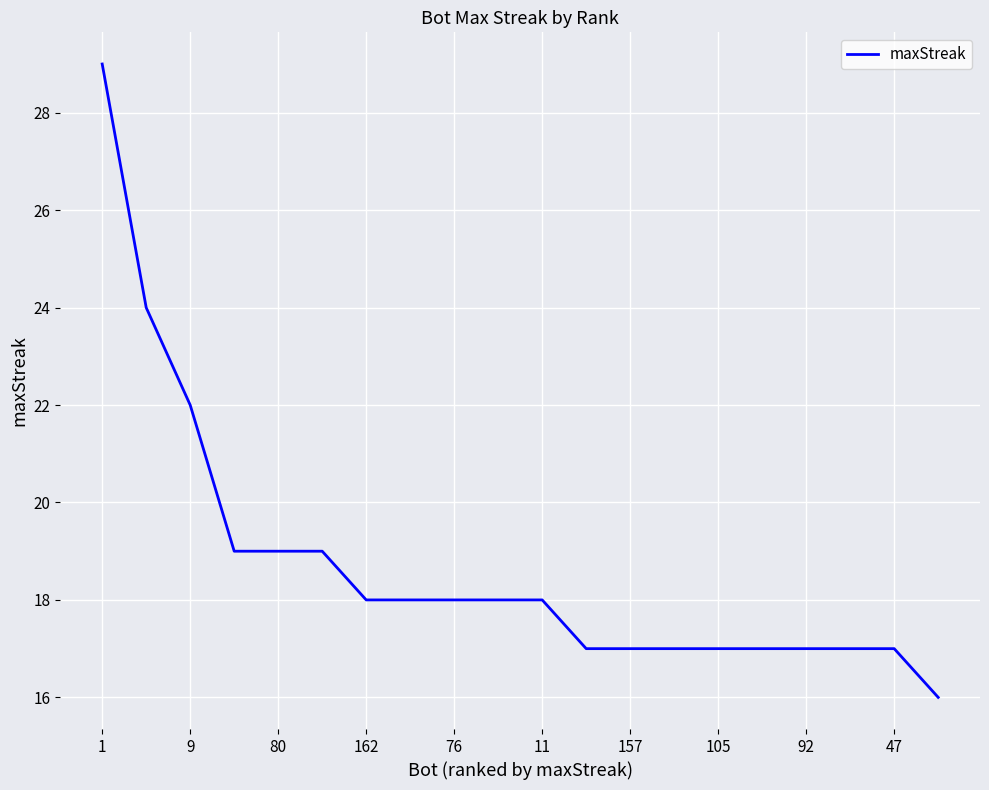

What is the difference between the second highest and second lowest values?

7